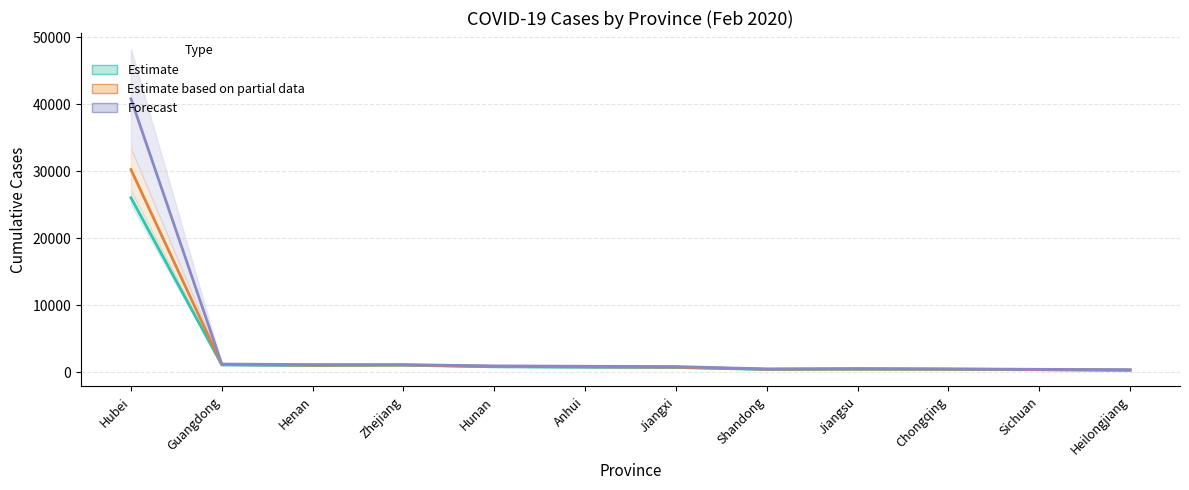

How many categories are shown in the chart?

12